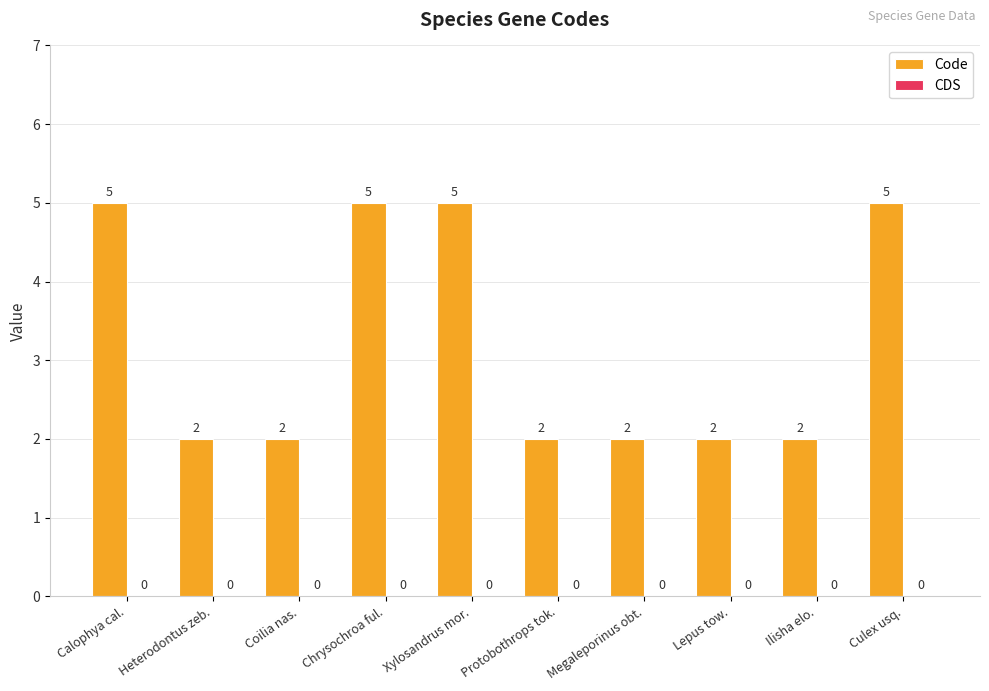

What is the sum of the values at Chrysochroa ful. and Xylosandrus mor.?

10